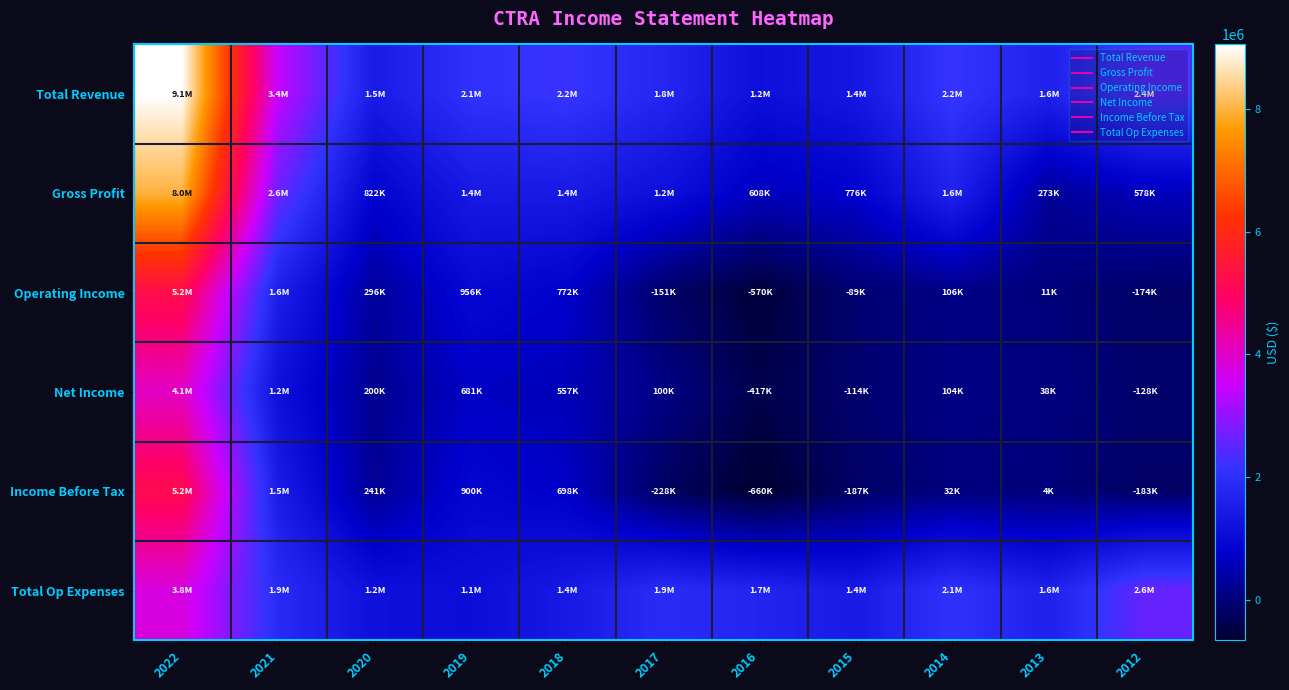

Reading left to right, transcribe all the data shown in this chart.

Total Revenue: 2022=9051000	2021=3449000	2020=1466600	2019=2066300	2018=2188100	2017=1764200	2016=1155700	2015=1357200	2014=2173000	2013=1628900	2012=2411000
Gross Profit: 2022=8006000	2021=2630000	2020=822100	2019=1414600	2018=1437600	2017=1165200	2016=607700	2015=776200	2014=1648100	2013=272700	2012=577900
Operating Income: 2022=5237000	2021=1564000	2020=295500	2019=955800	2018=771800	2017=-151300	2016=-569700	2015=-88900	2014=106200	2013=11100	2012=-174300
Net Income: 2022=4057000	2021=1158000	2020=200500	2019=681100	2018=557000	2017=100400	2016=-417100	2015=-113900	2014=104500	2013=37600	2012=-127600
Income Before Tax: 2022=5169000	2021=1502000	2020=241100	2019=900200	2018=698100	2017=-228400	2016=-659600	2015=-187300	2014=32400	2013=3800	2012=-182700
Total Op Expenses: 2022=3814000	2021=1885000	2020=1171100	2019=1110500	2018=1416300	2017=1915500	2016=1725300	2015=1446100	2014=2066800	2013=1617800	2012=2585300